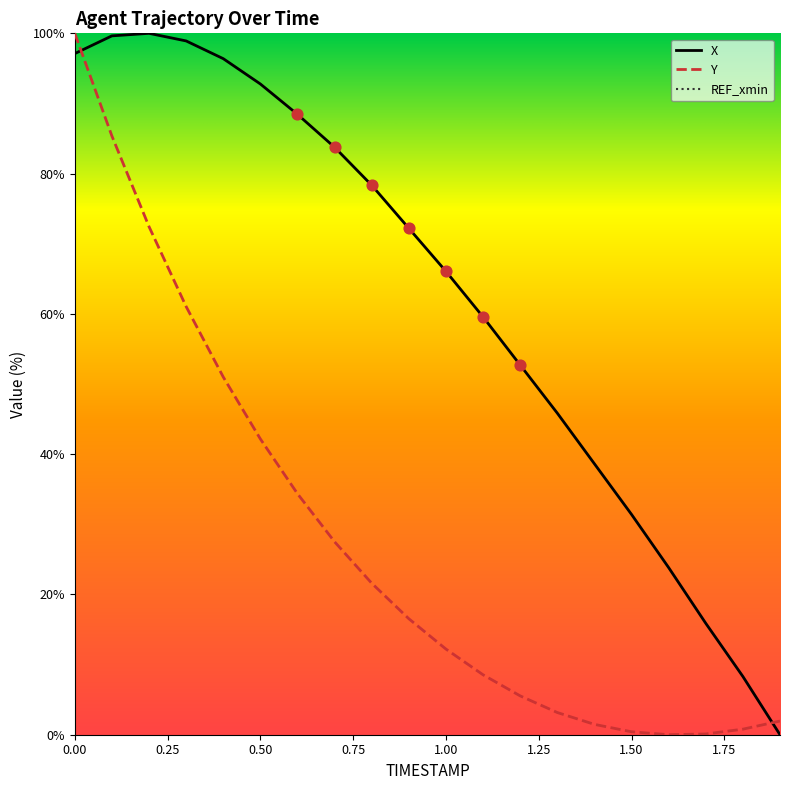

Which series has the largest Y range (max minus min)?

X